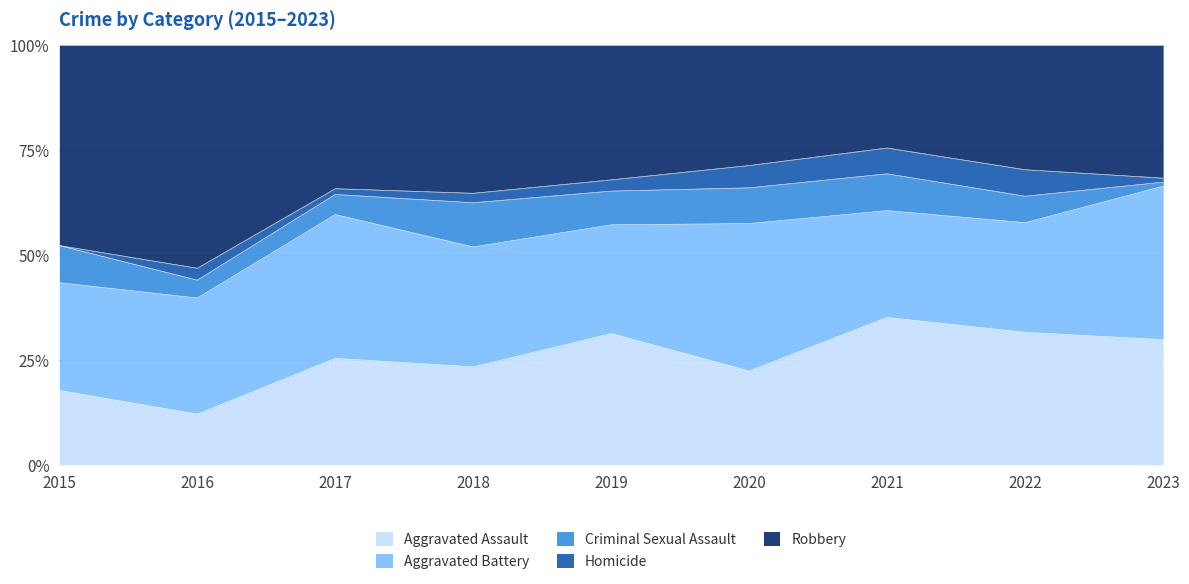

What is the difference between the Aggravated Assault values at 2021 and 2020?

12.7